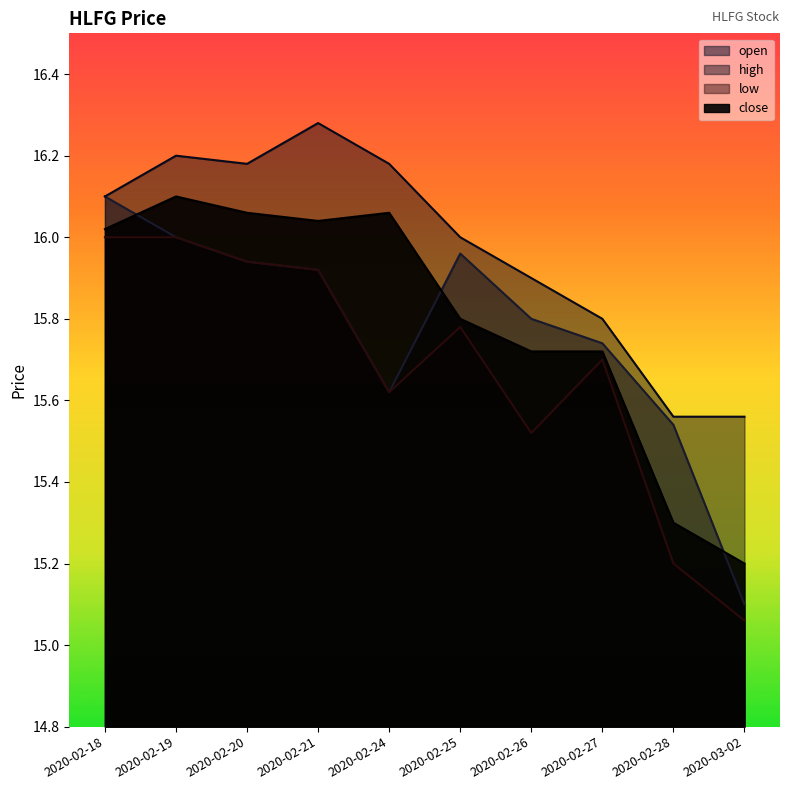

Which series has the largest total across all categories?

high